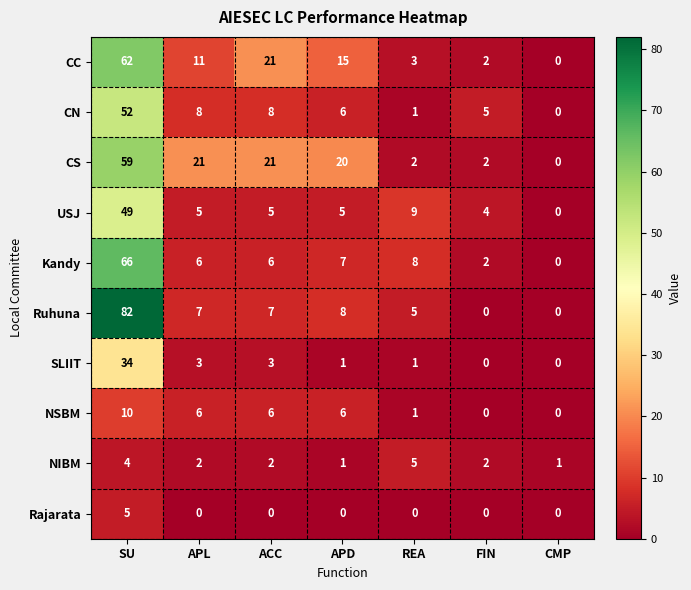

What is the sum of the USJ values at APL and REA?

14